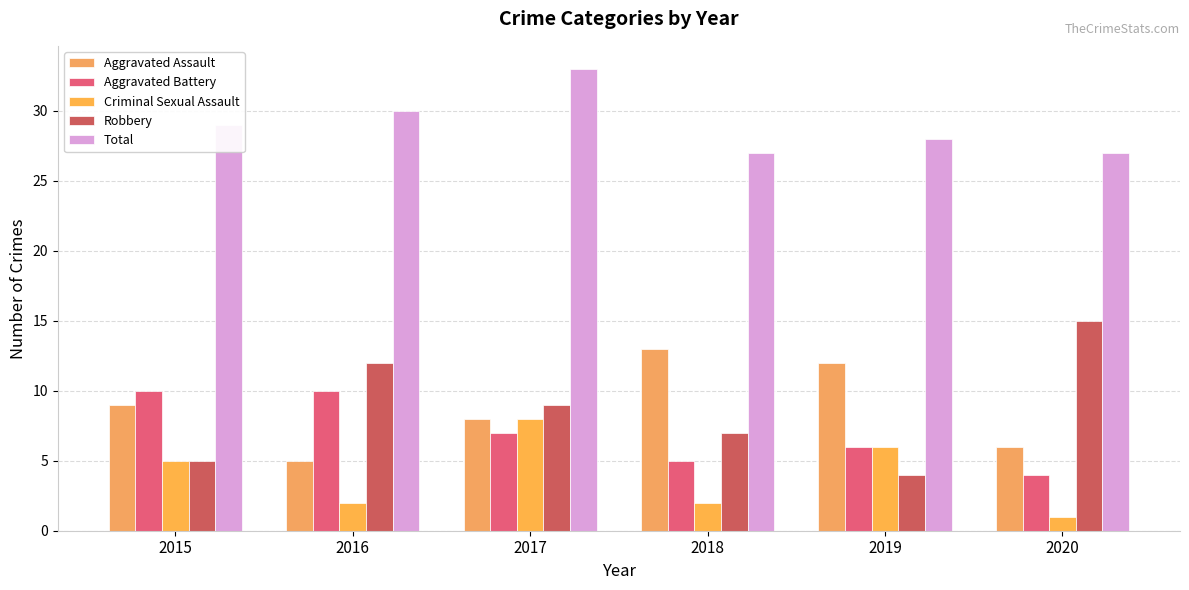

Reading left to right, list all the values displayed in this chart.

Aggravated Assault: 2015=9	2016=5	2017=8	2018=13	2019=12	2020=6
Aggravated Battery: 2015=10	2016=10	2017=7	2018=5	2019=6	2020=4
Criminal Sexual Assault: 2015=5	2016=2	2017=8	2018=2	2019=6	2020=1
Robbery: 2015=5	2016=12	2017=9	2018=7	2019=4	2020=15
Total: 2015=29	2016=30	2017=33	2018=27	2019=28	2020=27